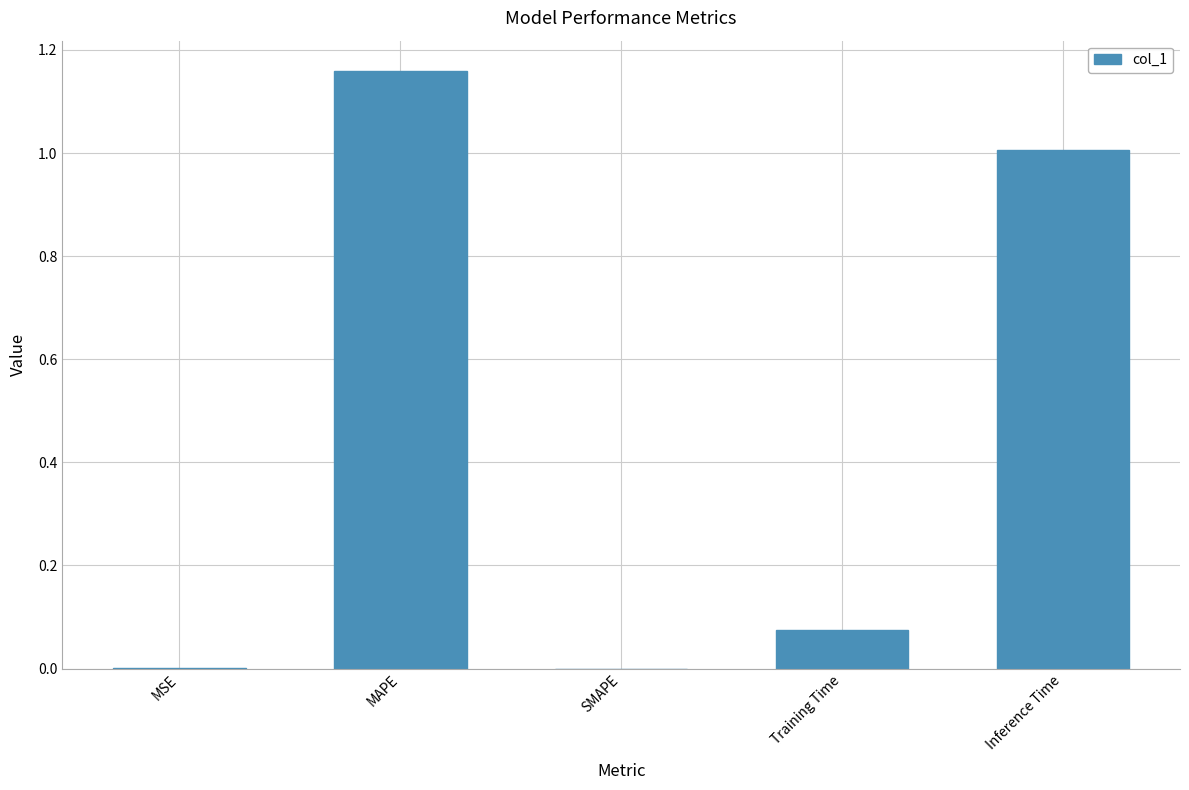

Which label corresponds to the largest value in the chart?

MAPE